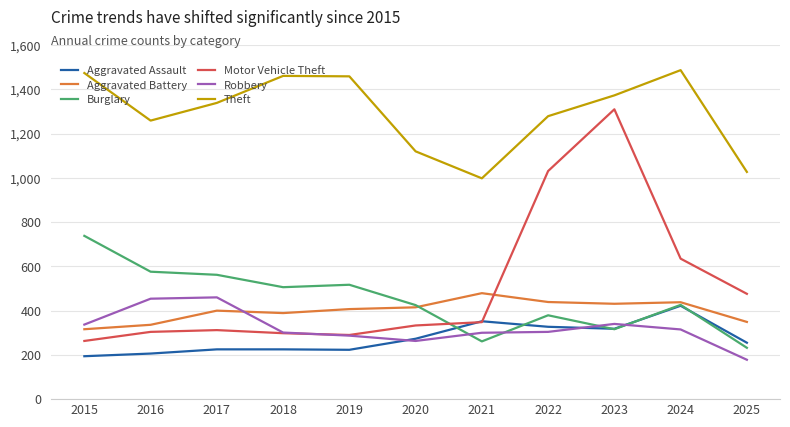

Between which two adjacent categories do Motor Vehicle Theft and Aggravated Battery first intersect?

2021 and 2022